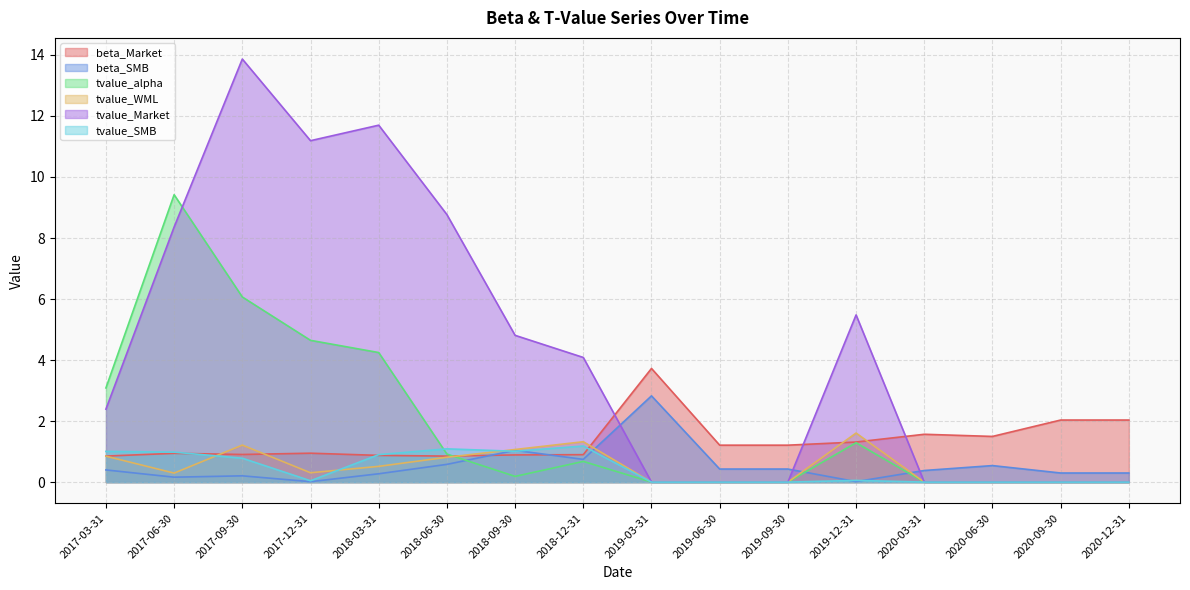

List the series in order of their peak value, highest first.

tvalue_Market, tvalue_alpha, beta_Market, beta_SMB, tvalue_WML, tvalue_SMB